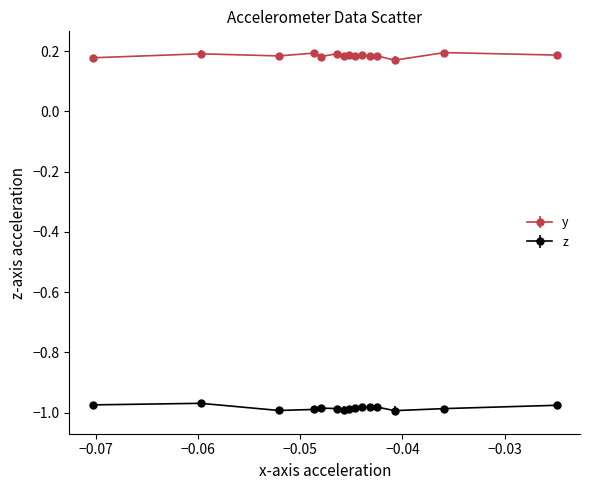

Which series has the largest total across all categories?

y